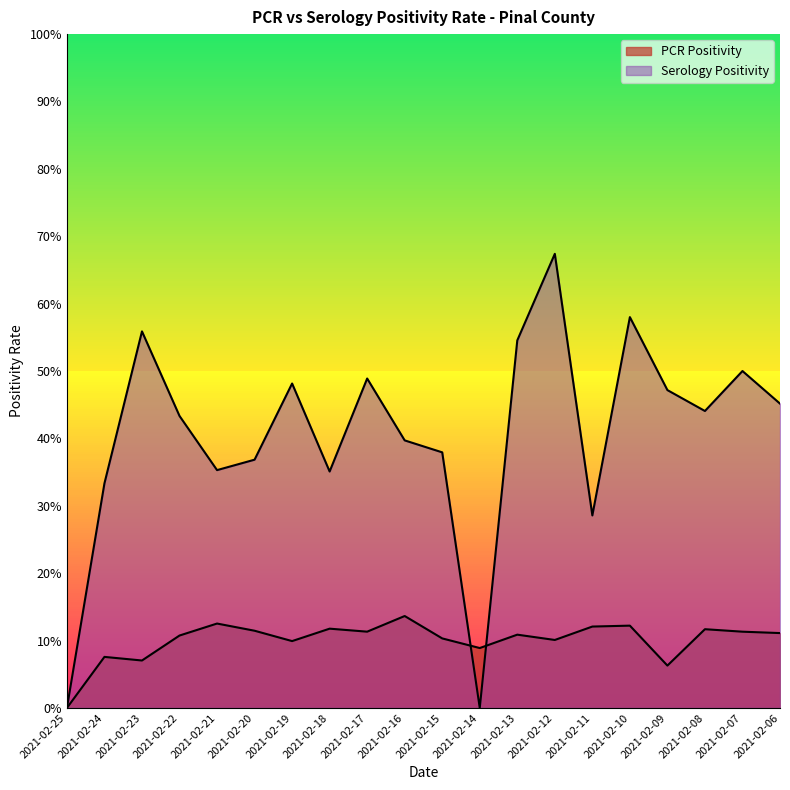

What is the sum of the PCR Positivity values at 2021-02-08 and 2021-02-23?

0.2